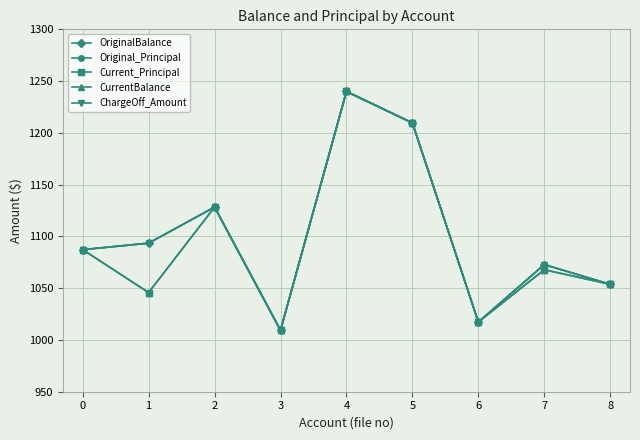

In ChargeOff_Amount, how many points are higher than both neighbors (excluding endpoints)?

3